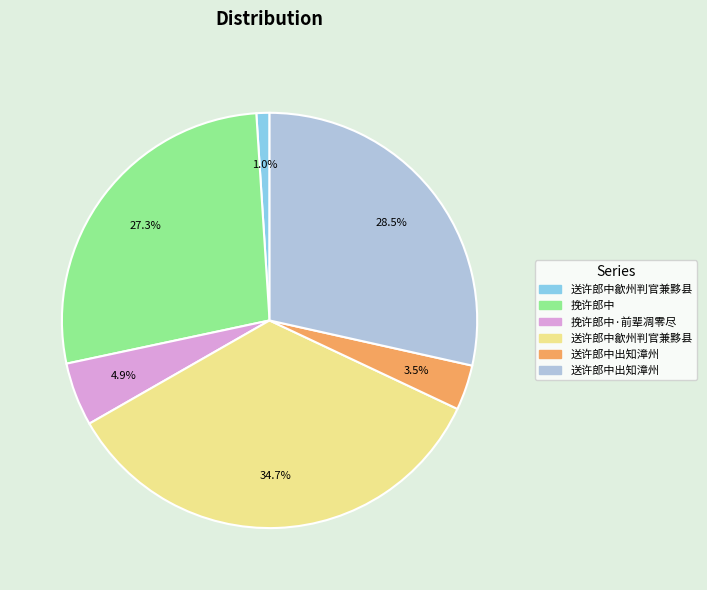

Does any single category account for the majority?

No